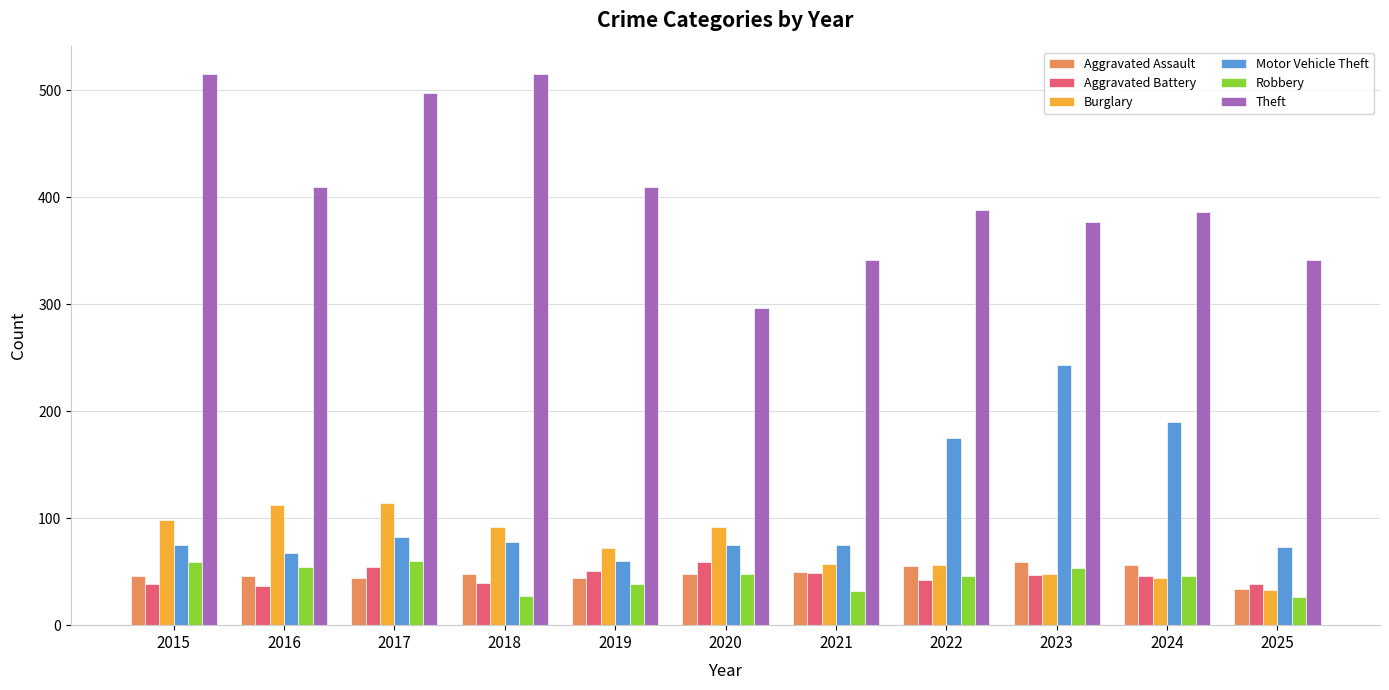

The value of Theft at 2024 is 386. True or false?

True